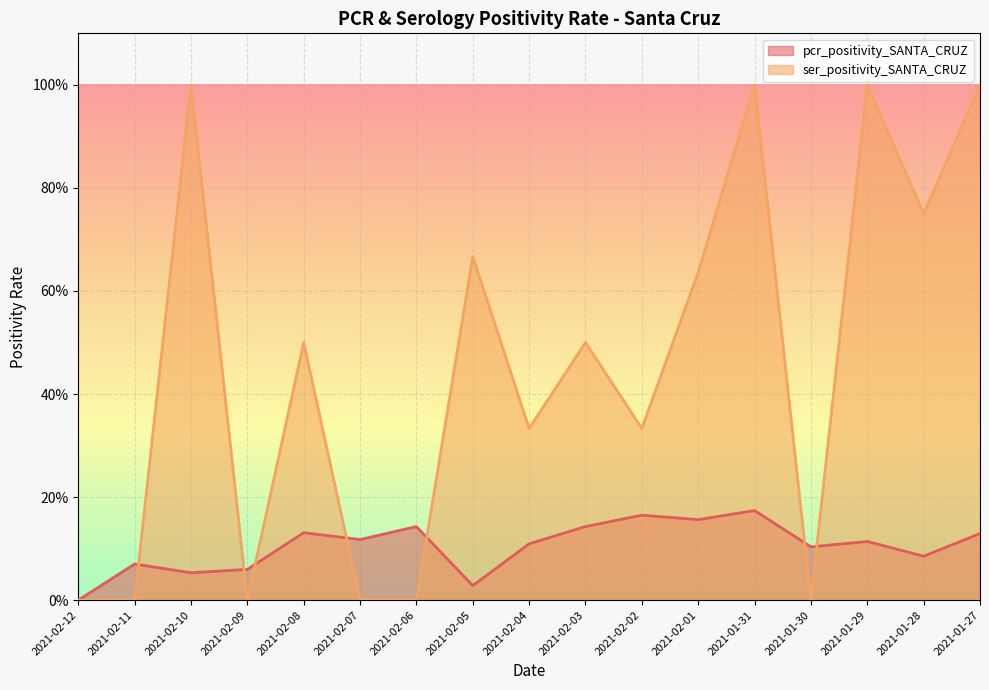

What is the label of the 8th point from the right?

2021-02-03